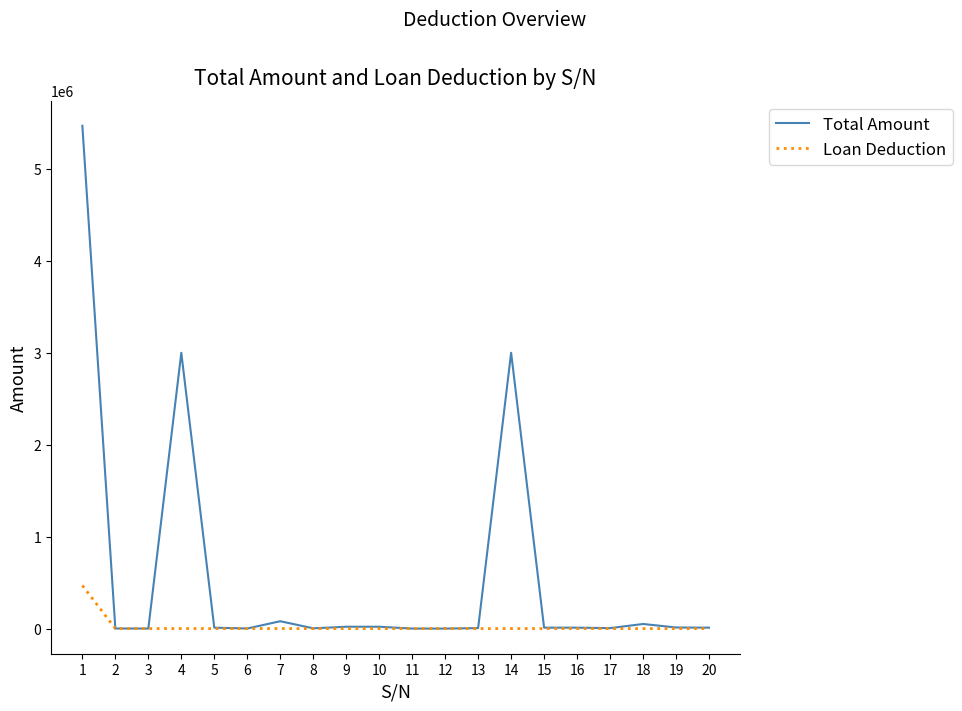

What is the difference between the Total Amount values at 19 and 16?

2000.0